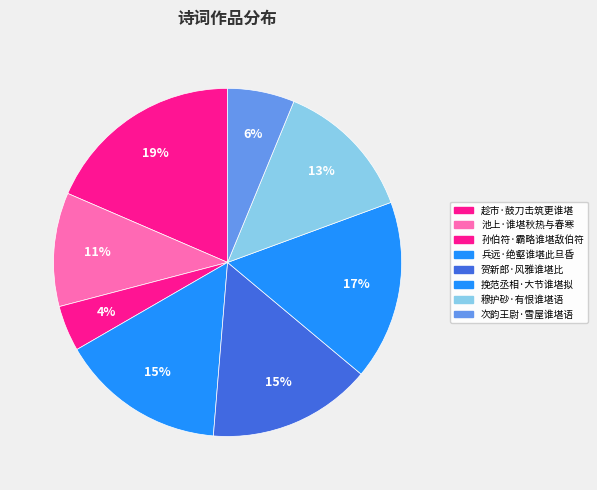

How many slices are in this pie chart?

8